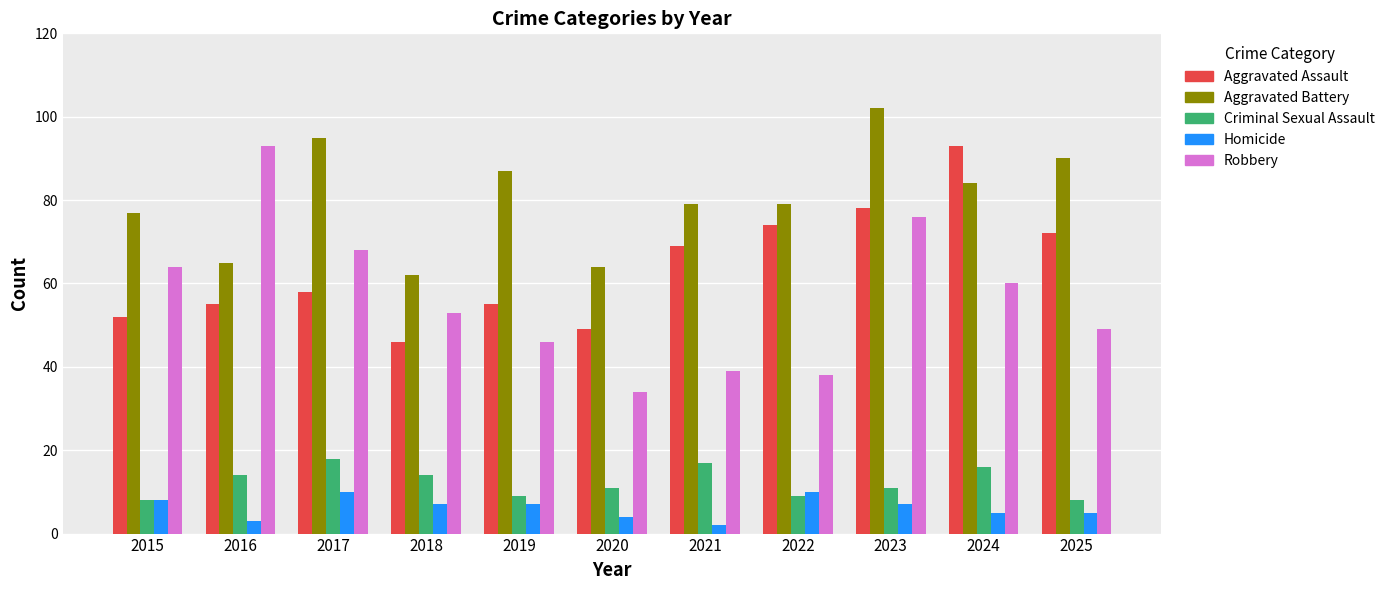

The value of Aggravated Battery at 2018 is 62. True or false?

True